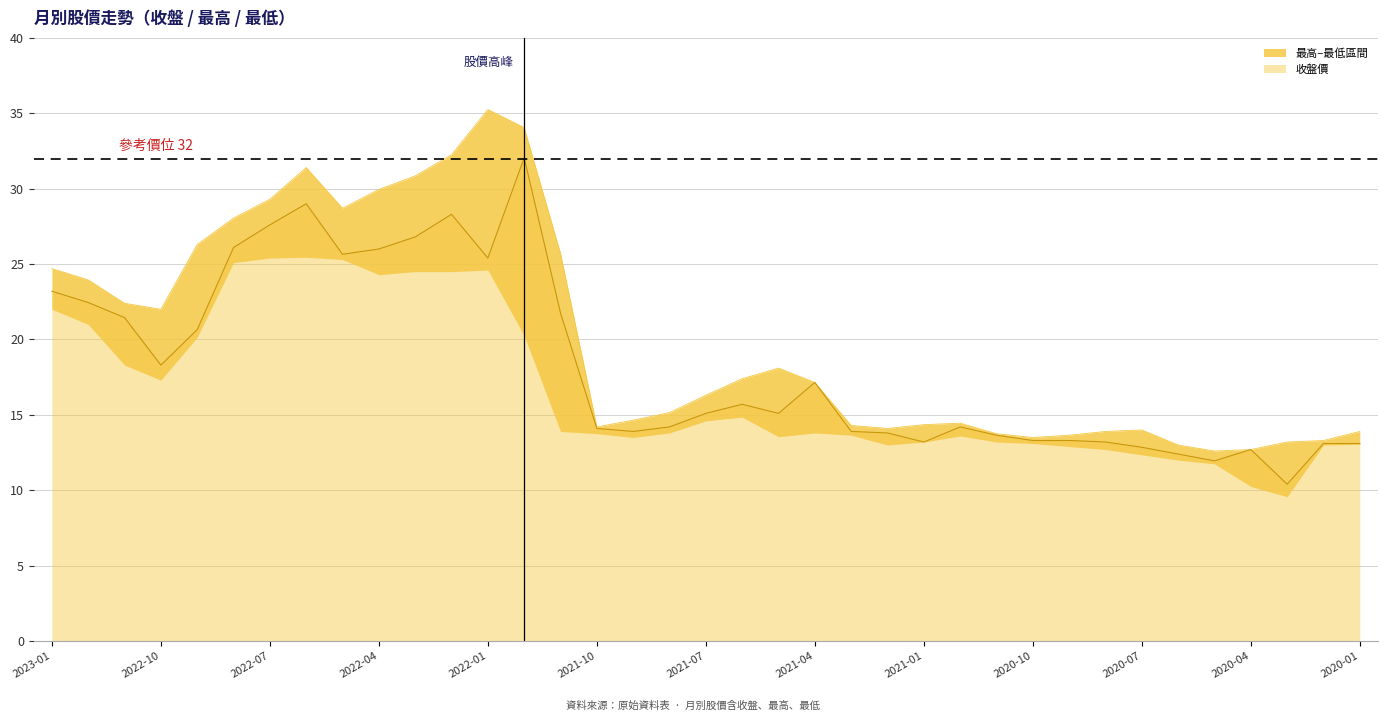

Is it true that 收盤 equals 13.9 at 2021-09?

True